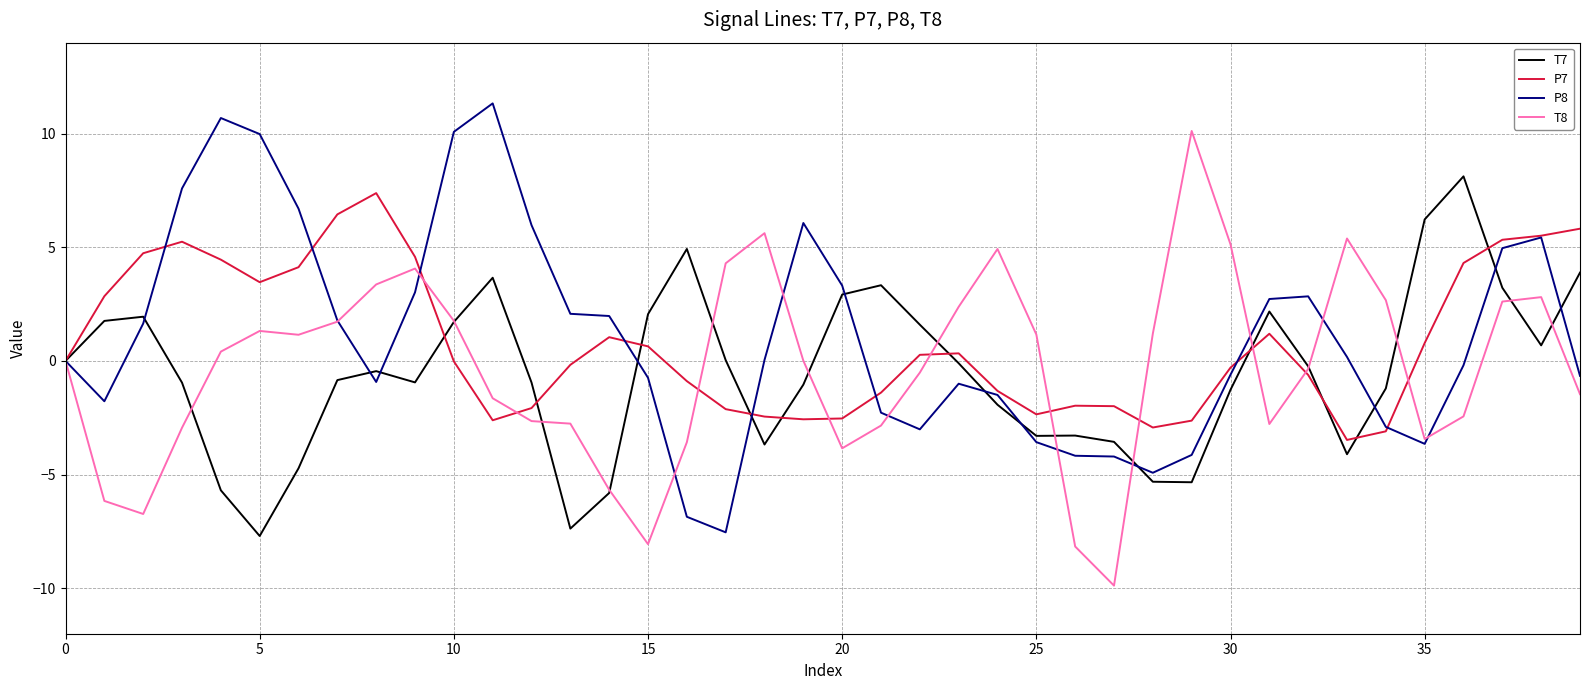

Rank the series by their maximum value, from highest to lowest.

P8, T8, T7, P7